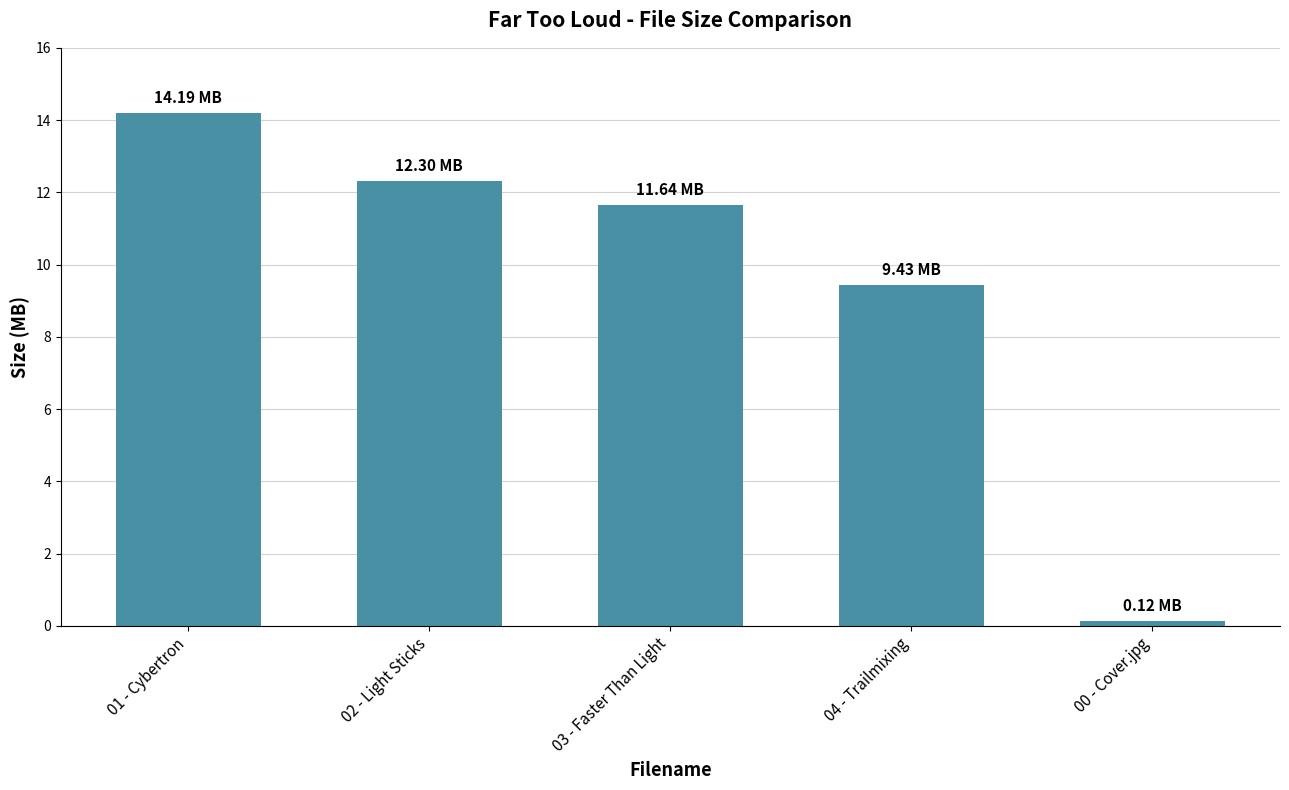

Between 03 - Faster Than Light and 01 - Cybertron, which is larger?

01 - Cybertron